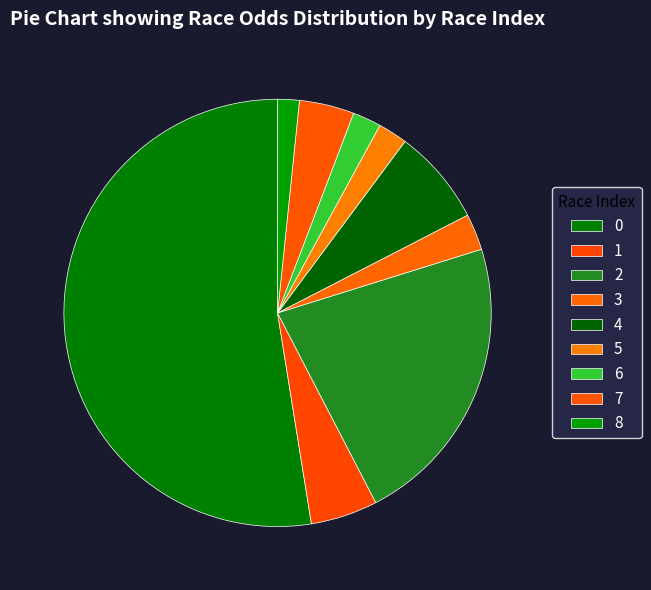

What percentage is the 3 slice, to the nearest percent?

3%